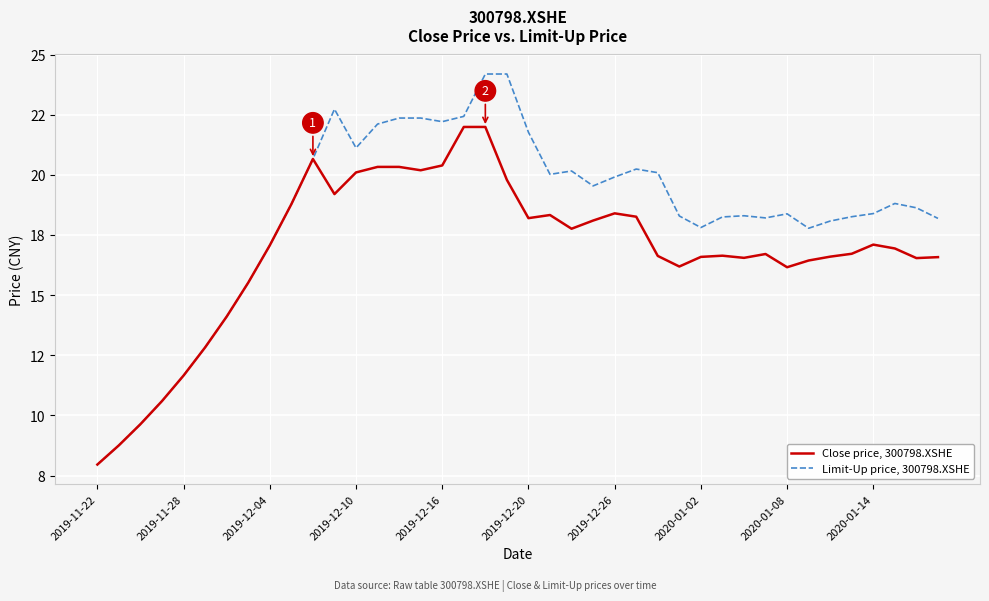

True or false: Close price, 300798.XSHE and Limit-Up price, 300798.XSHE intersect in this chart.

False